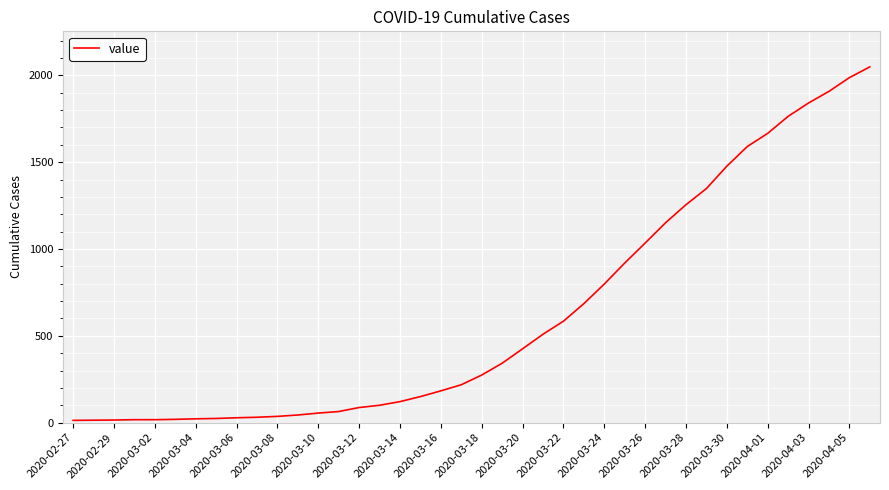

What is the difference between the maximum and minimum values?

2036